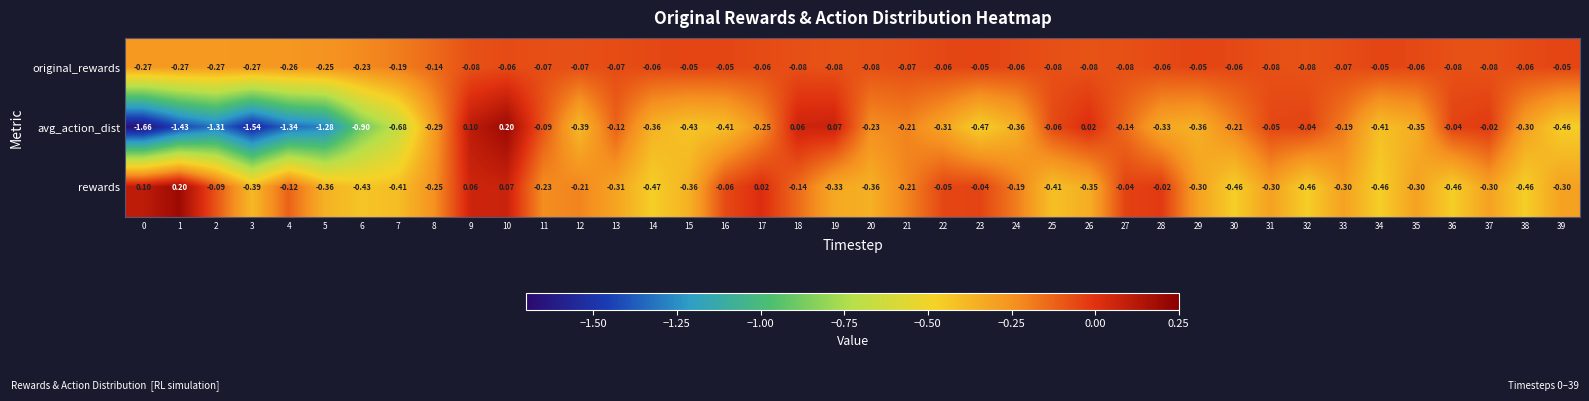

At 9, list the series in order from smallest to largest.

original_rewards, rewards, avg_action_dist